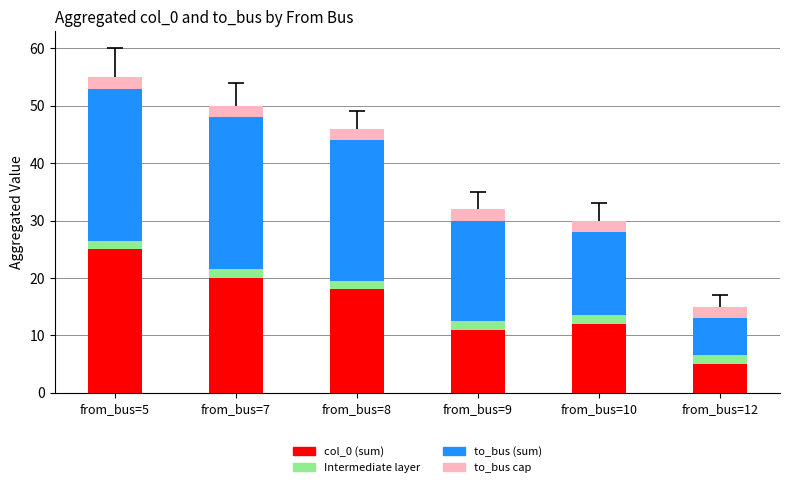

At which label does to_bus (sum) first exceed 26?

from_bus=5